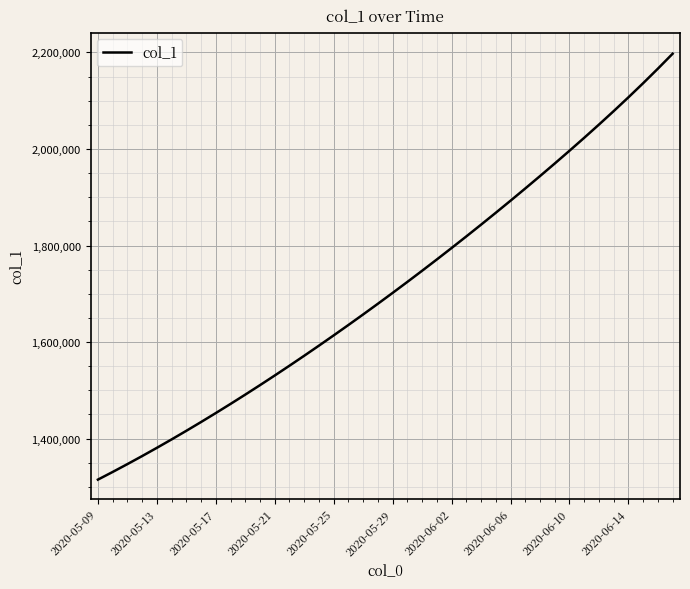

What is the smallest value displayed?

1315099.0